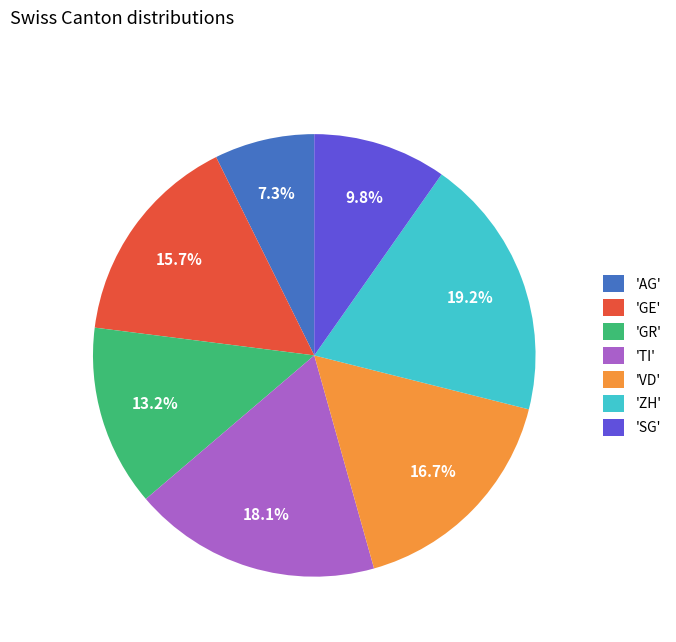

How many slices are in this pie chart?

7